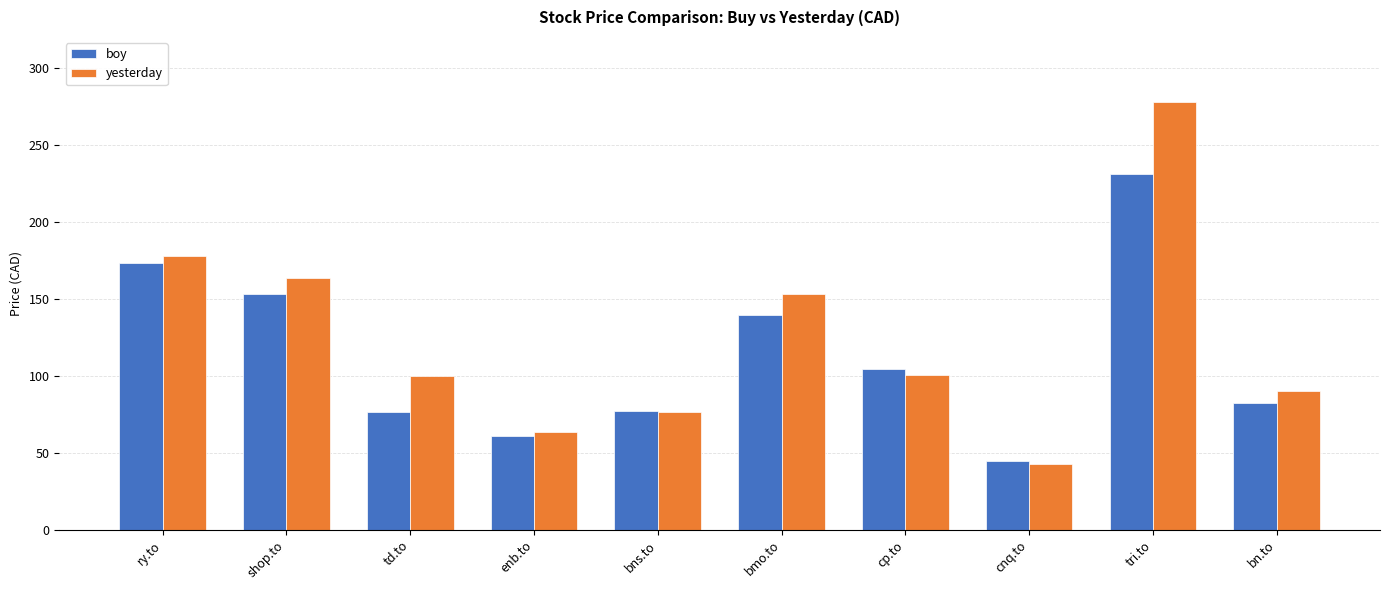

What is the sum of all yesterday values?

1245.2